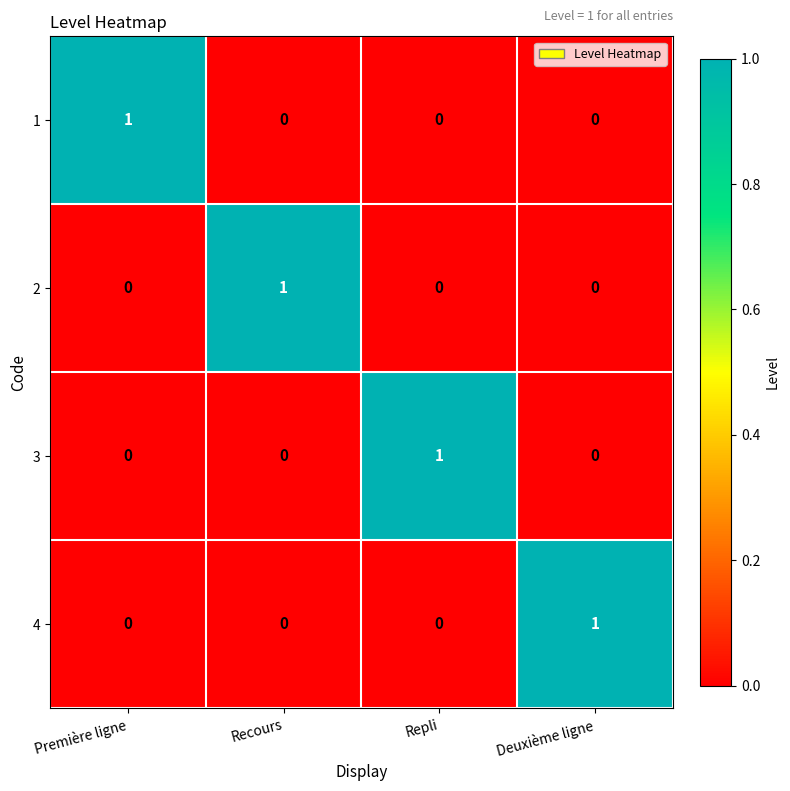

The value of 2 at Recours is 1. True or false?

True